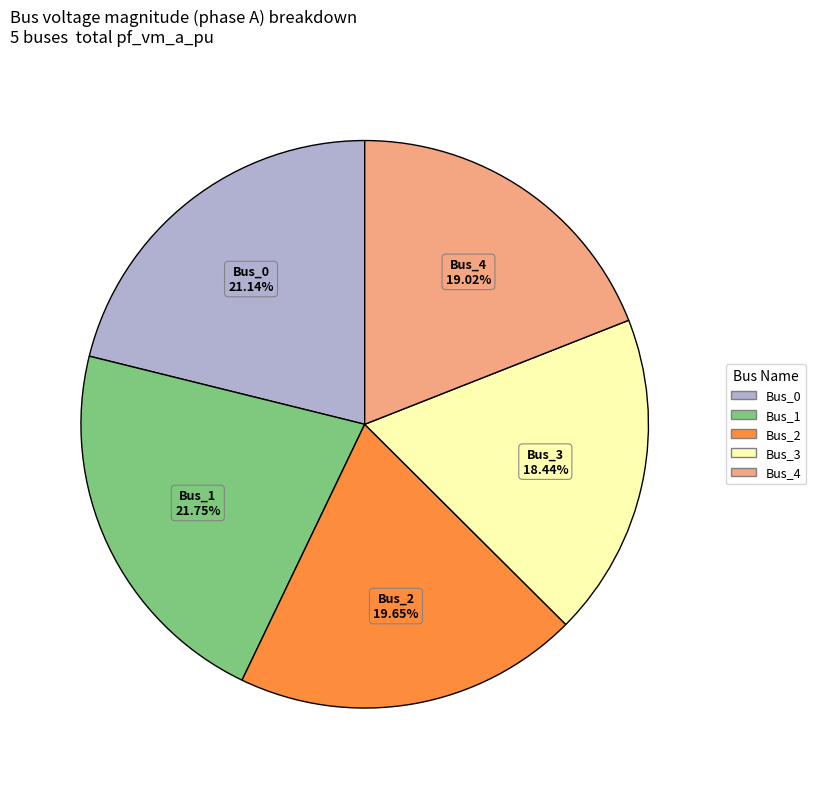

How many segments does this pie chart have?

5